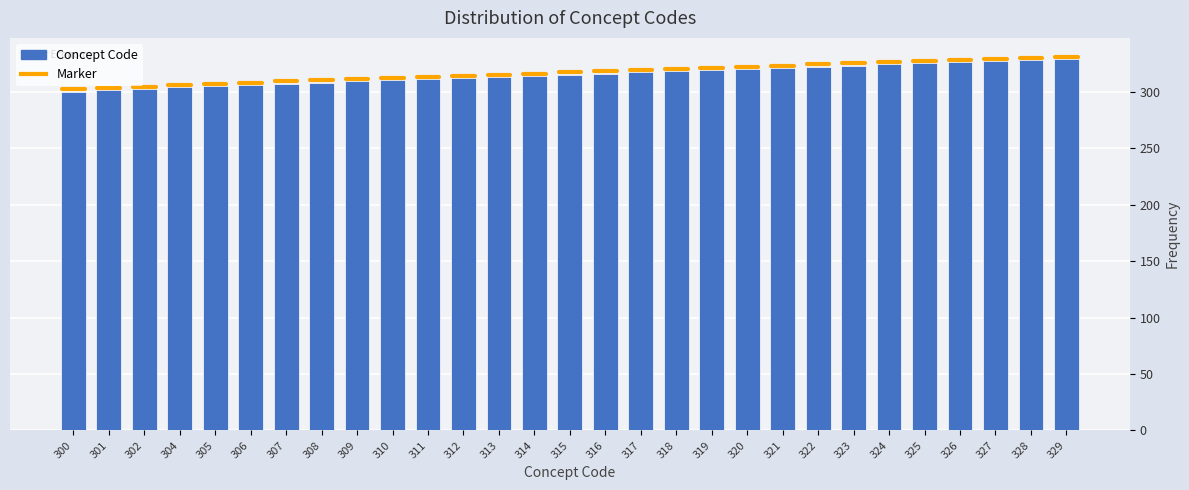

Approximately how many times larger is the value at 320 compared to 311?

1.0